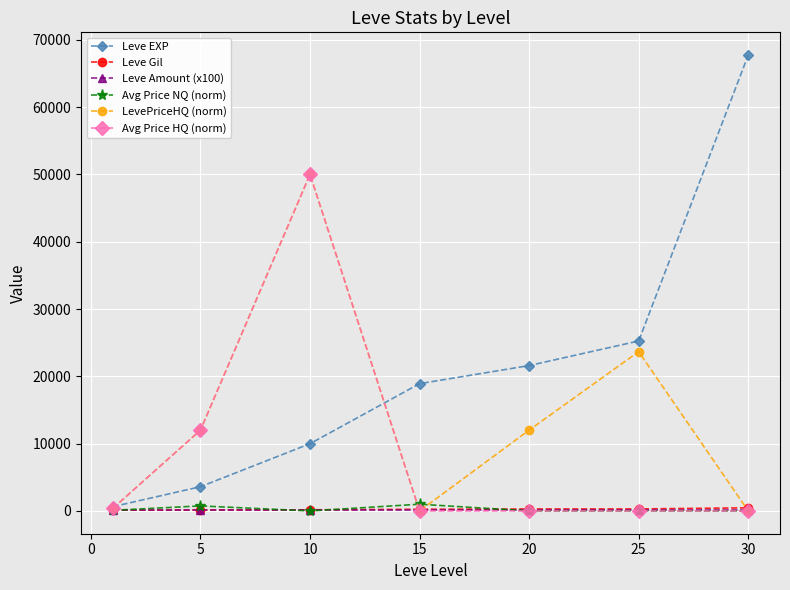

Which series has the widest spread of values?

Leve EXP